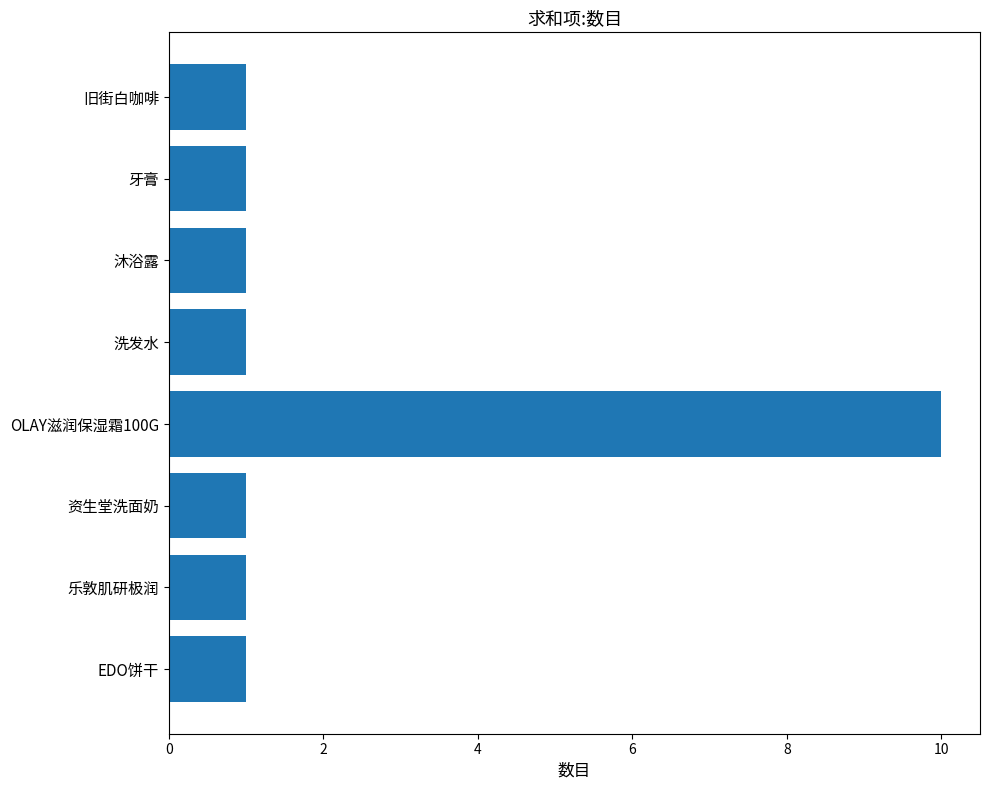

The value at EDO饼干 is 1. True or false?

True